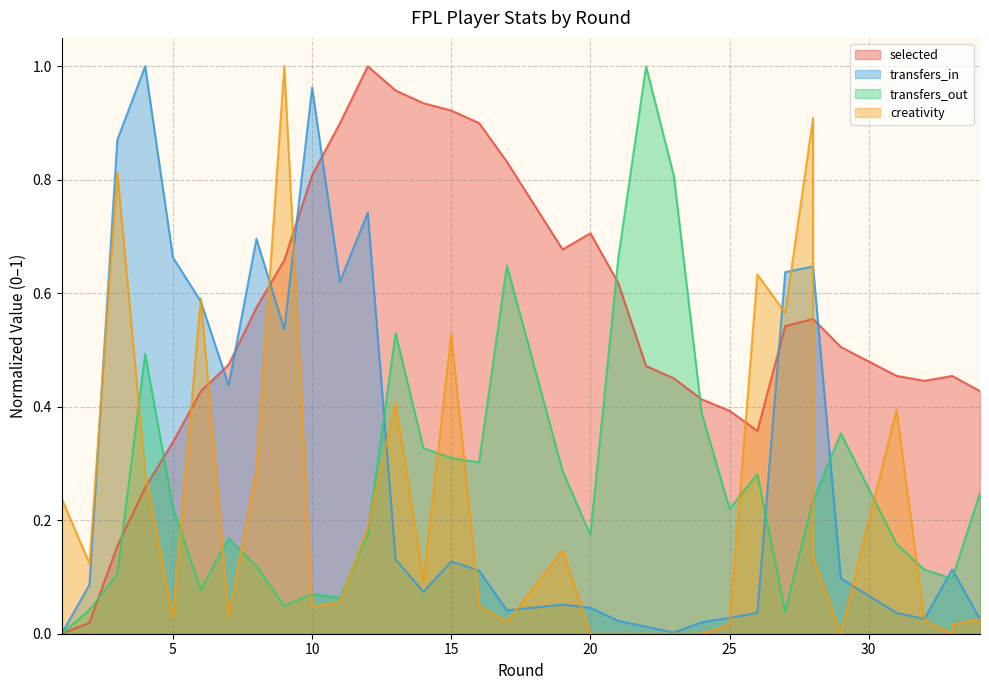

The value of transfers_out at 5 is 0.1. True or false?

False